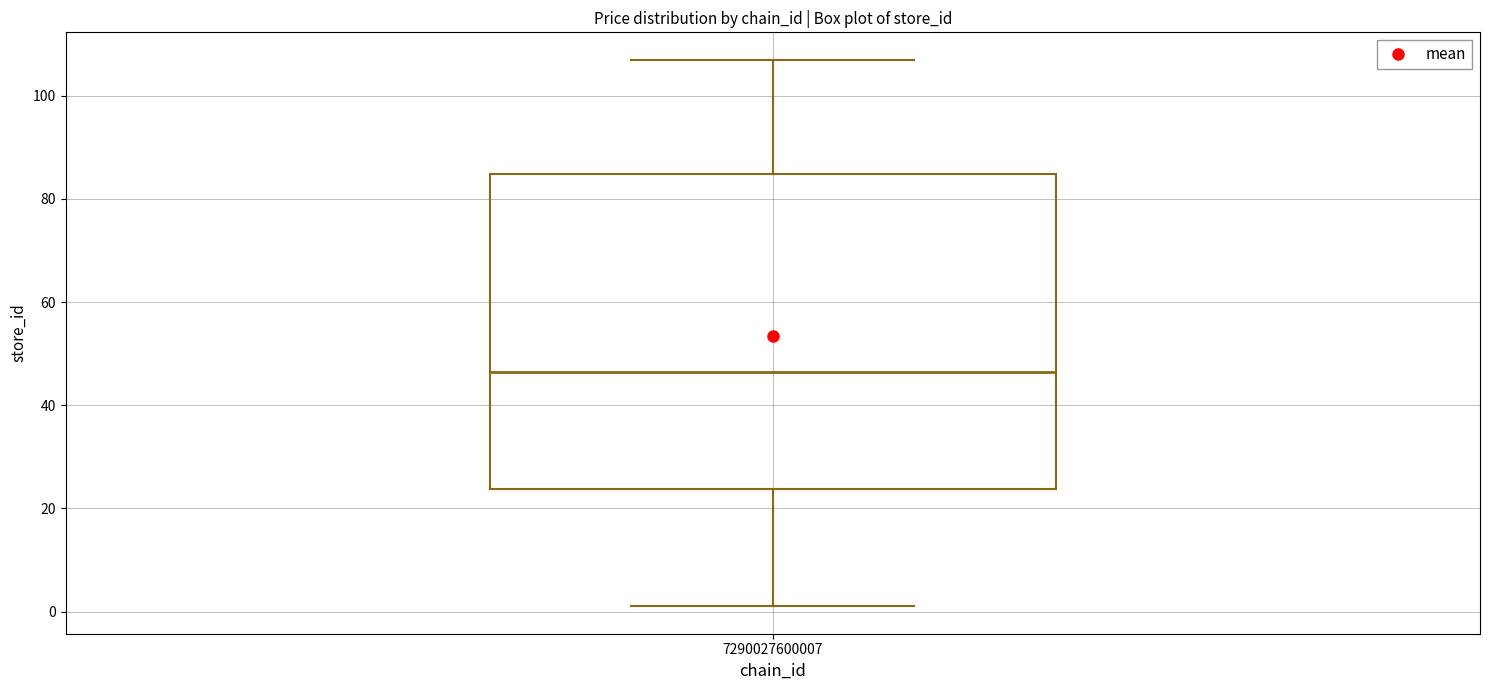

Transcribe this box plot: give where the median line is, the range the box spans, and where the two whiskers end, as read against the y-axis. The values are not printed on the chart, so give them approximately, as read against the axis.

median 46, box 24 to 84, whiskers 2 to 108